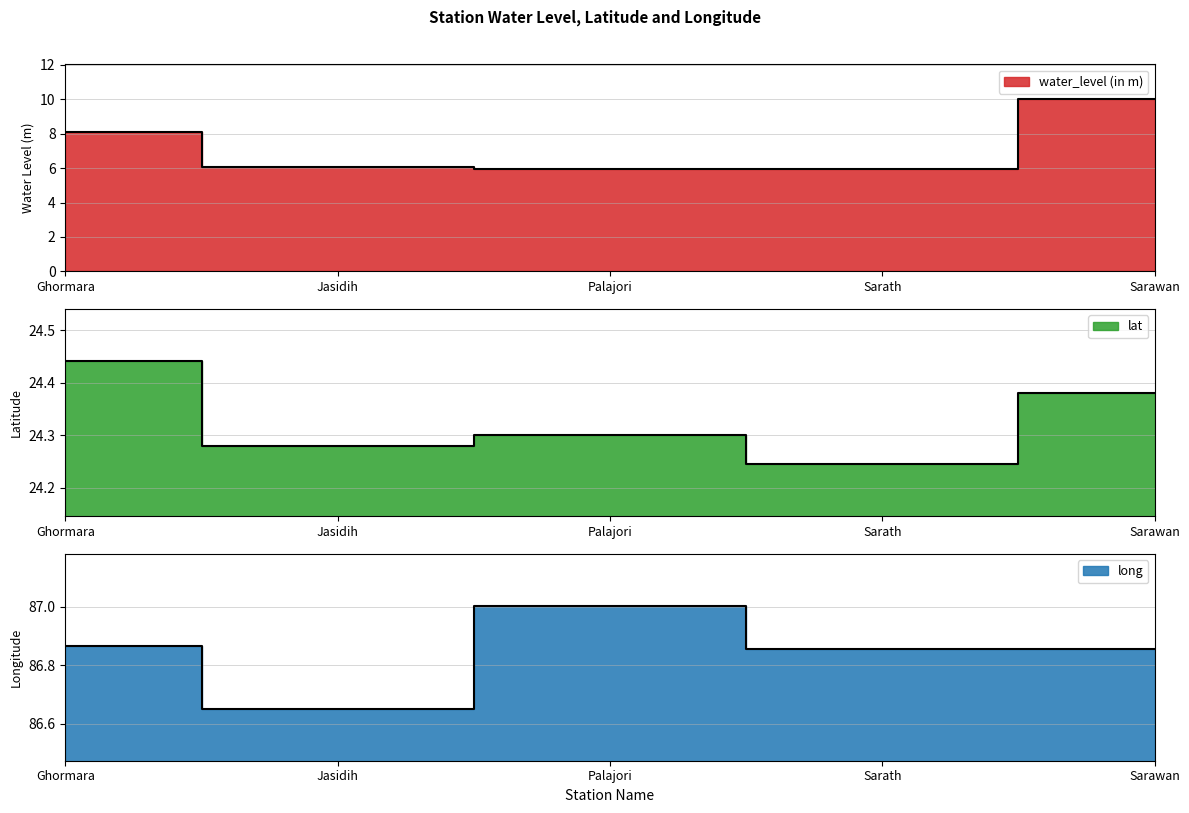

List the series in order of their peak value, lowest first.

water_level (in m), lat, long